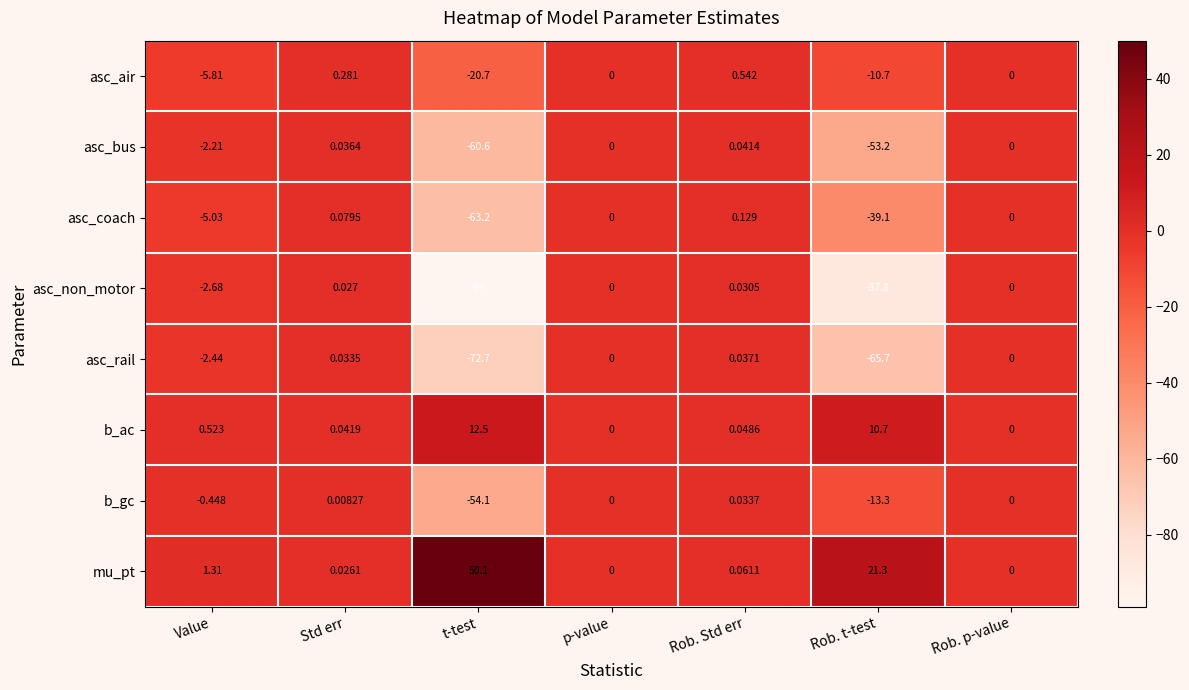

Which series changed the most between Std err and Rob. p-value?

asc_air